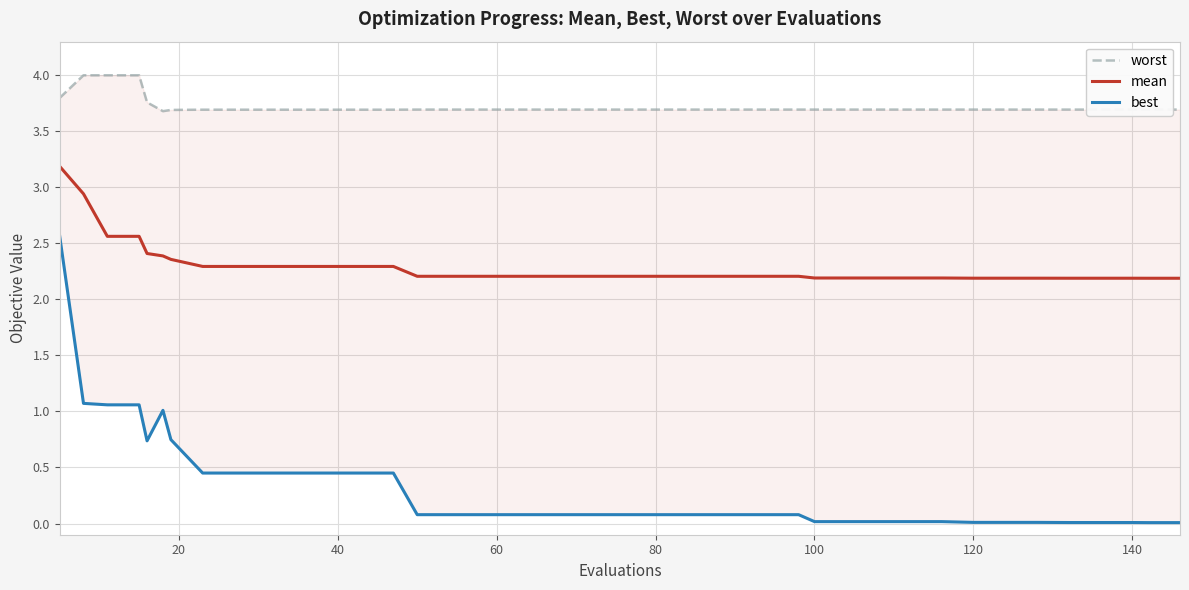

True or false: mean has a value of 2.2 at 120.

True